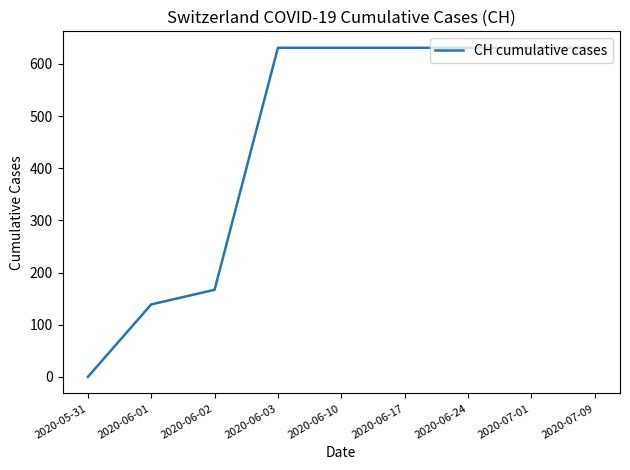

Approximately how many times larger is the value at 2020-06-02 compared to 2020-06-24?

0.3